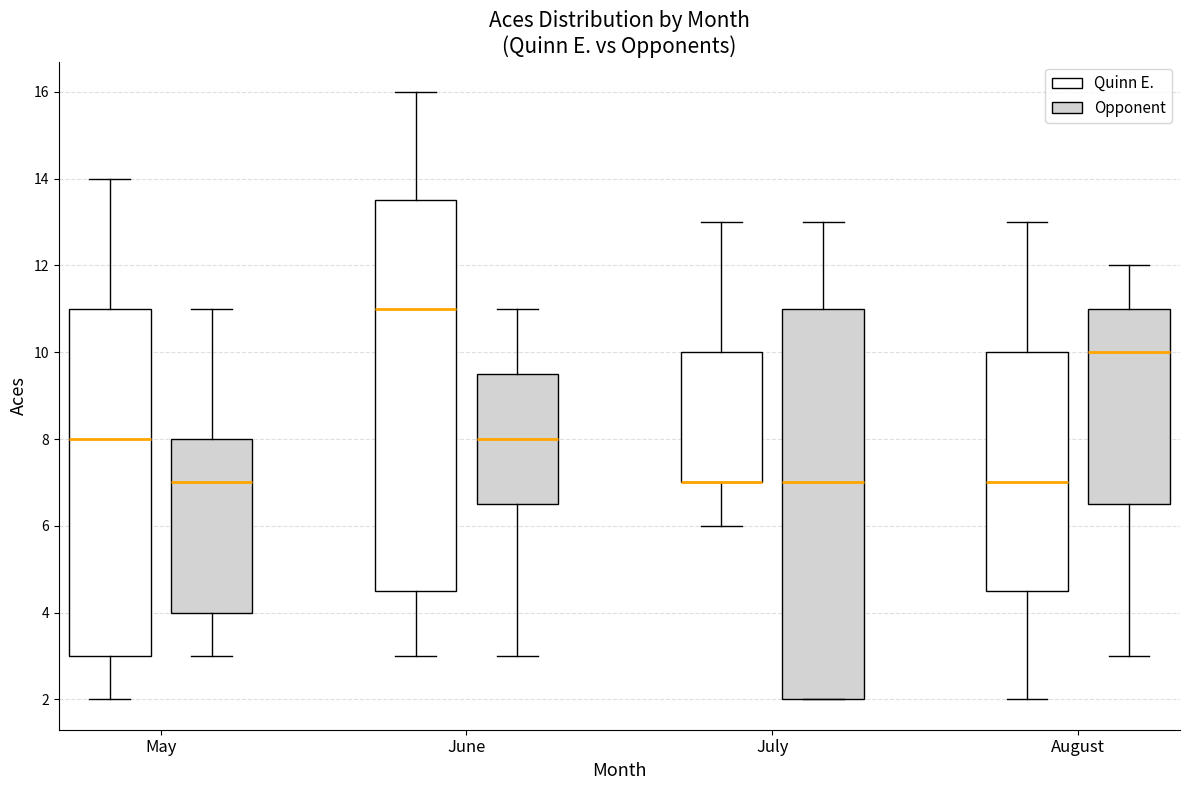

Reading left to right, transcribe this box plot: for each box, give where its median line is, the range the box spans, and where its two whiskers end, as read against the y-axis. The values are not printed on the chart, so give them approximately, as read against the axis.

May (Quinn E.): median 8.0, box 3.0 to 11.0, whiskers 2.0 to 14.0
May (Opponent): median 7.0, box 4.0 to 8.0, whiskers 3.0 to 11.0
June (Quinn E.): median 11.0, box 4.6 to 13.6, whiskers 3.0 to 16.0
June (Opponent): median 8.0, box 6.6 to 9.6, whiskers 3.0 to 11.0
July (Quinn E.): median 7.0 (drawn on the box's lower edge), box 7.0 to 10.0, whiskers 6.0 to 13.0
July (Opponent): median 7.0, box 2.0 to 11.0, whiskers 2.0 to 13.0
August (Quinn E.): median 7.0, box 4.6 to 10.0, whiskers 2.0 to 13.0
August (Opponent): median 10.0, box 6.6 to 11.0, whiskers 3.0 to 12.0